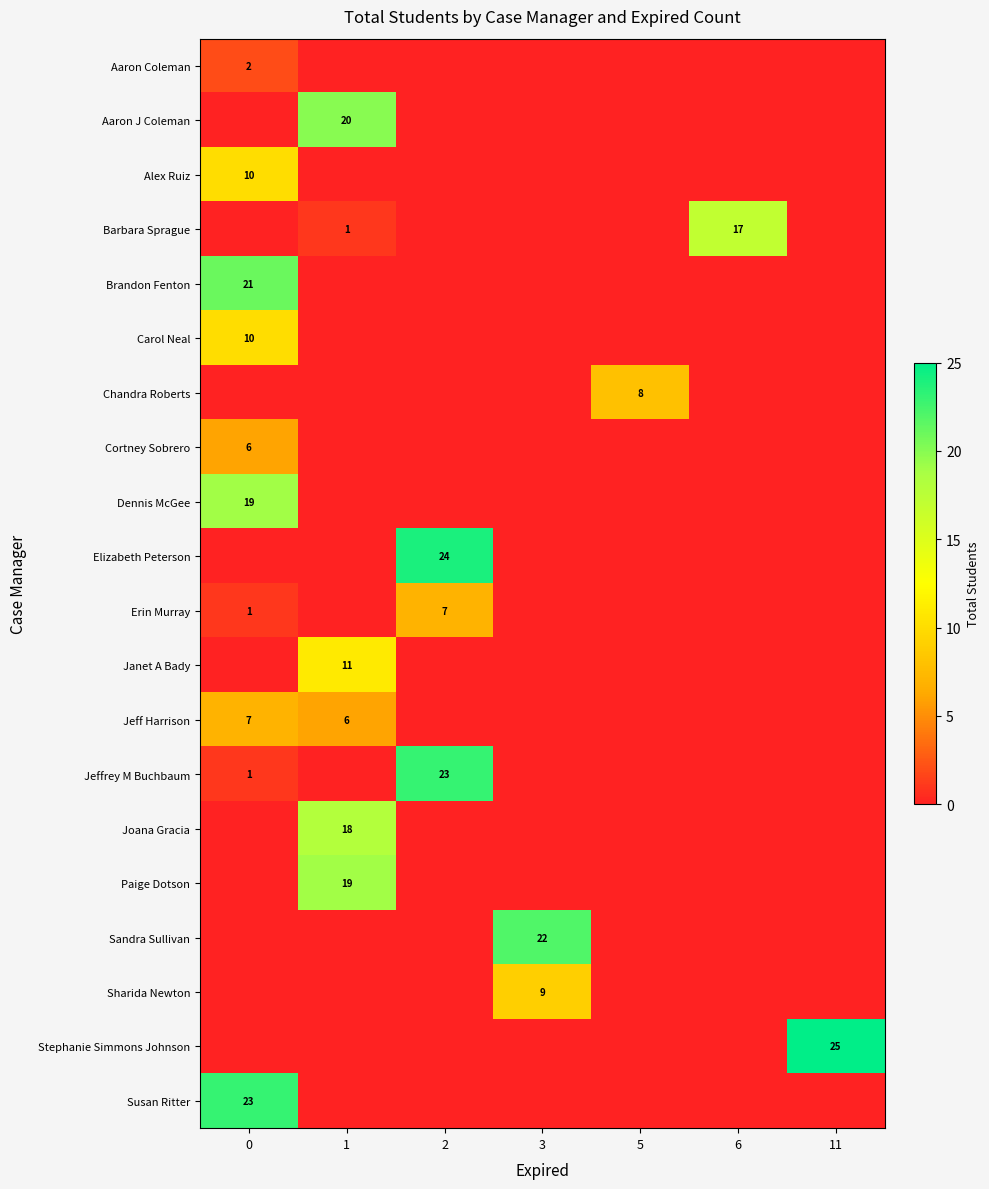

True or false: Joana Gracia has a value of 18 at 1.

True